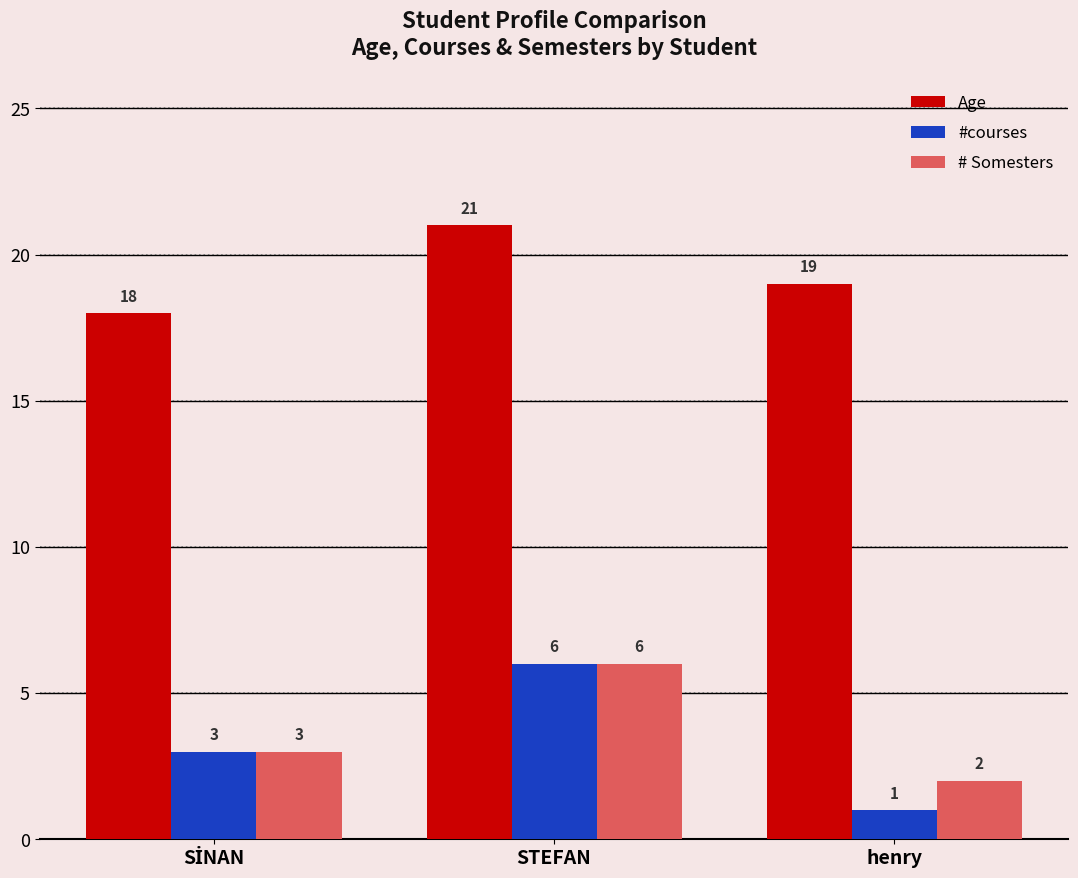

How many groups of bars are there?

3